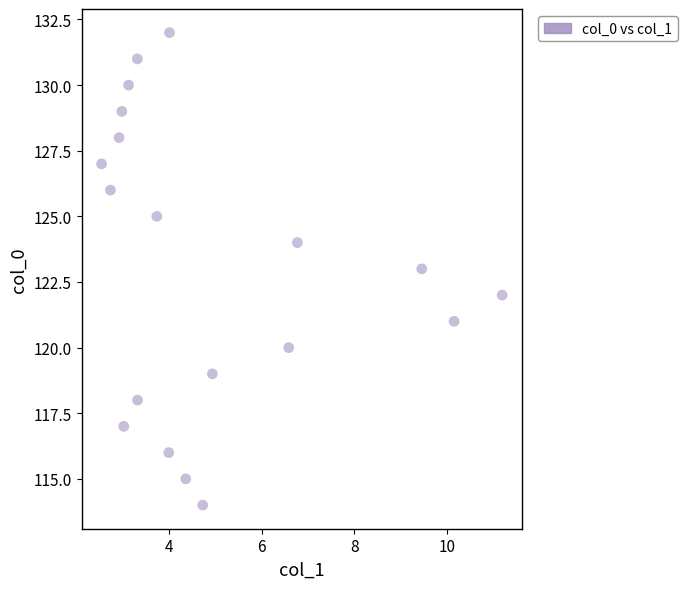

What is the range of Y values (max minus min)?

18